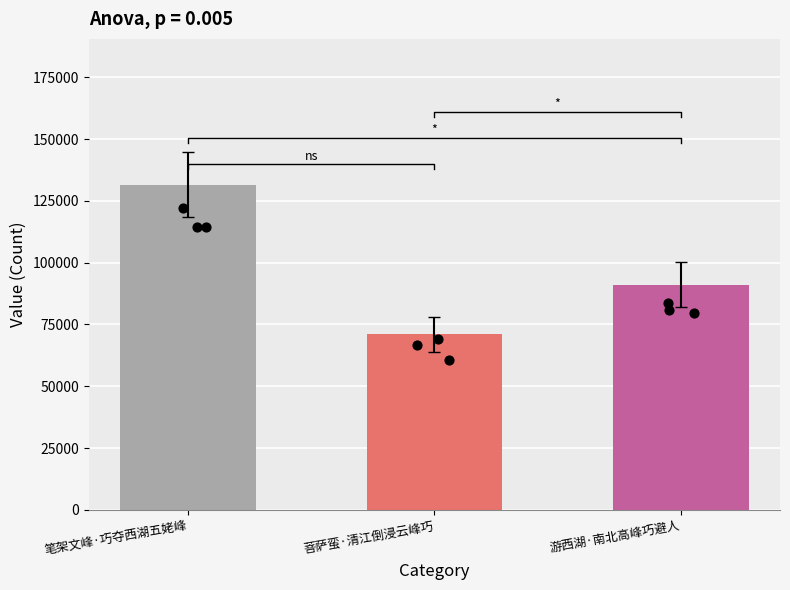

Between 笔架文峰·巧夺西湖五姥峰 and 菩萨蛮·清江倒浸云峰巧, which is larger?

笔架文峰·巧夺西湖五姥峰